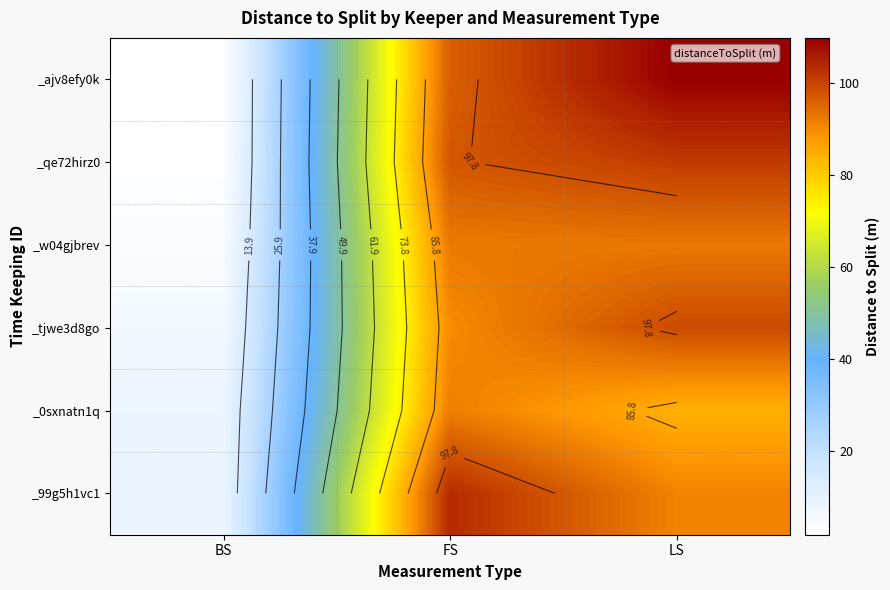

True or false: _ajv8efy0k has a value of 148.8 at FS.

False